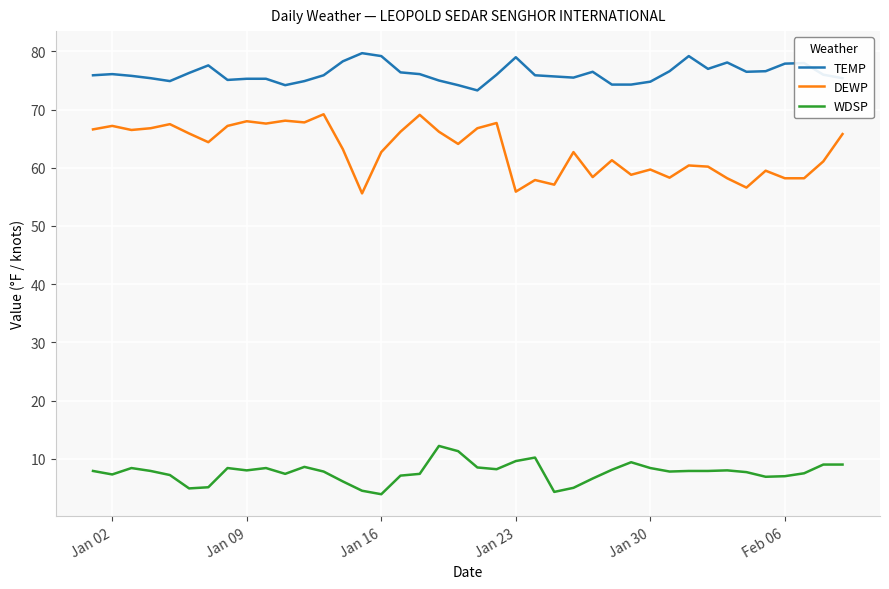

What is the lowest value of the TEMP series?

73.3